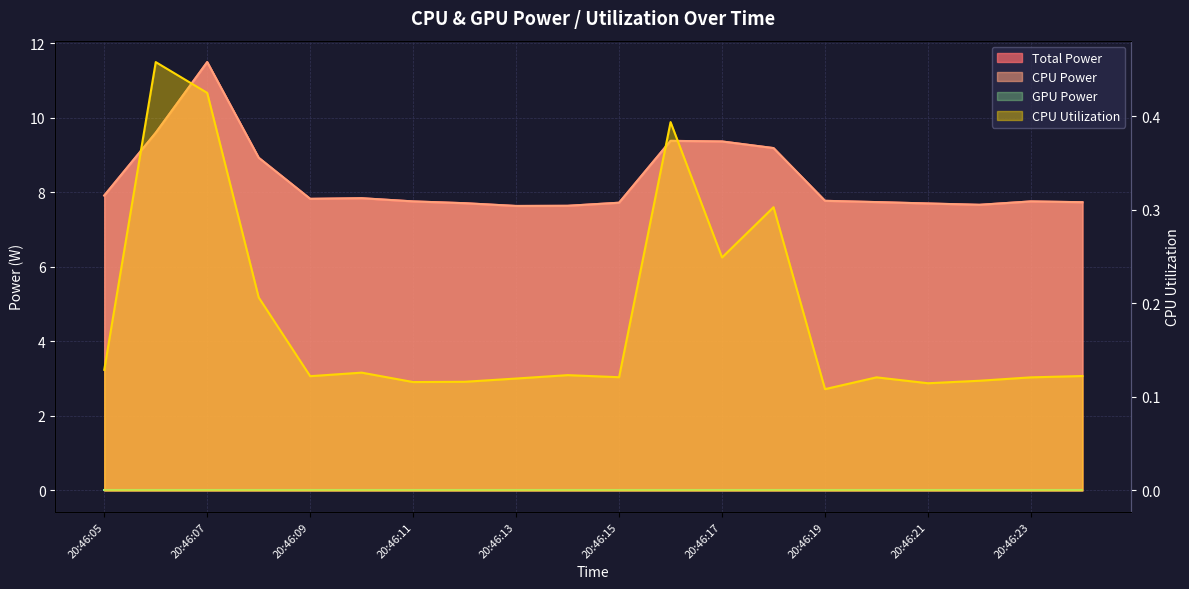

Which series has the largest range (max minus min)?

Total Power